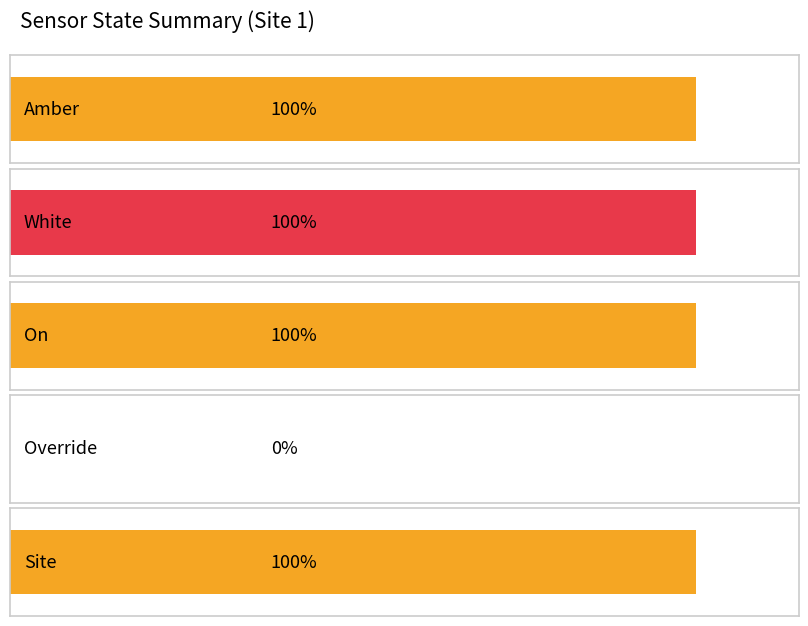

What is the spread (max minus min) of values at 1687854275?

1